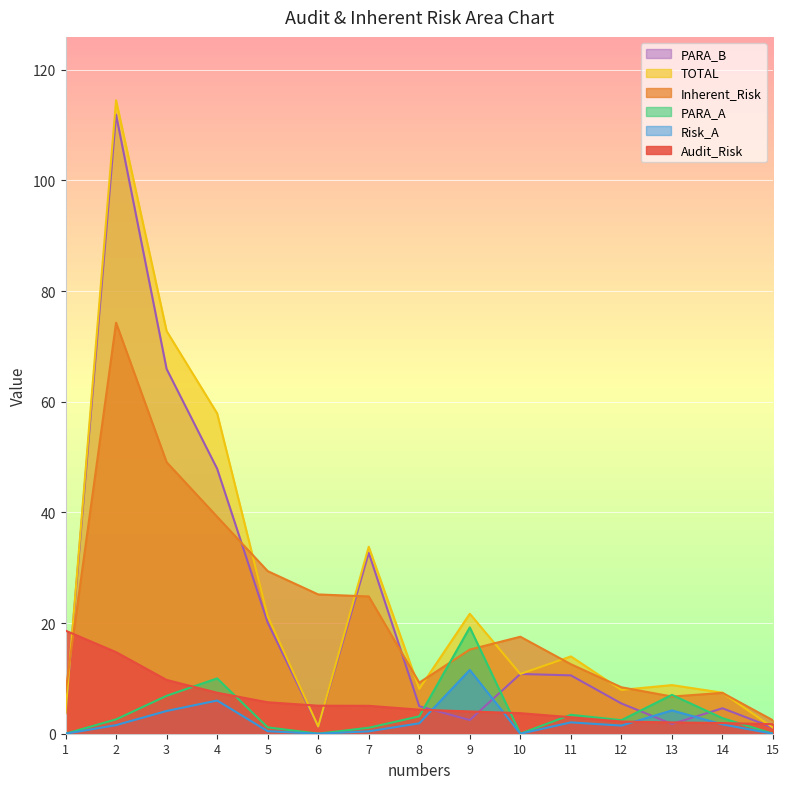

What is the difference between the TOTAL values at 3 and 6?

71.5